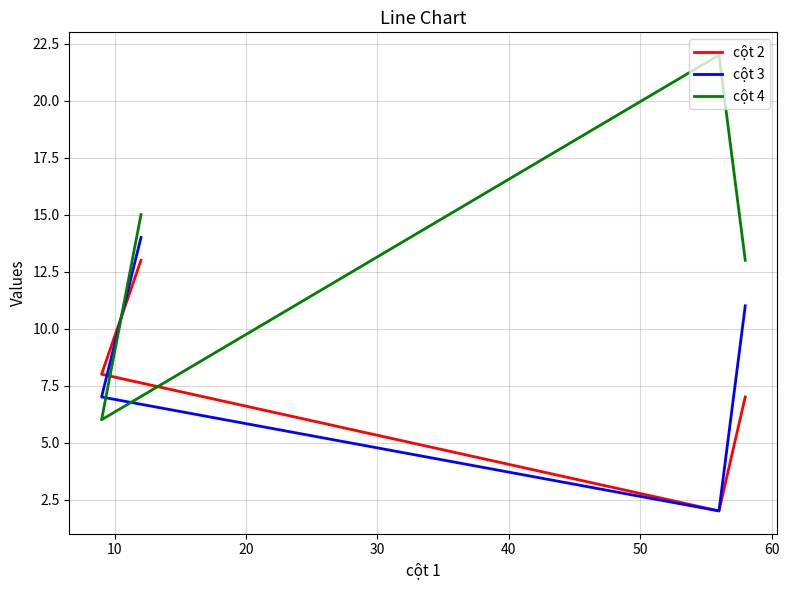

What value does the cột 4 series have at 10, to the nearest 5?

5